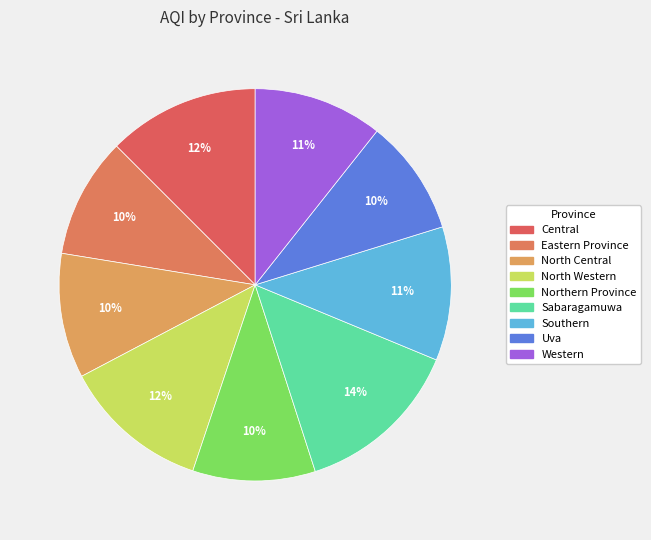

Is Eastern Province the majority of the pie?

No